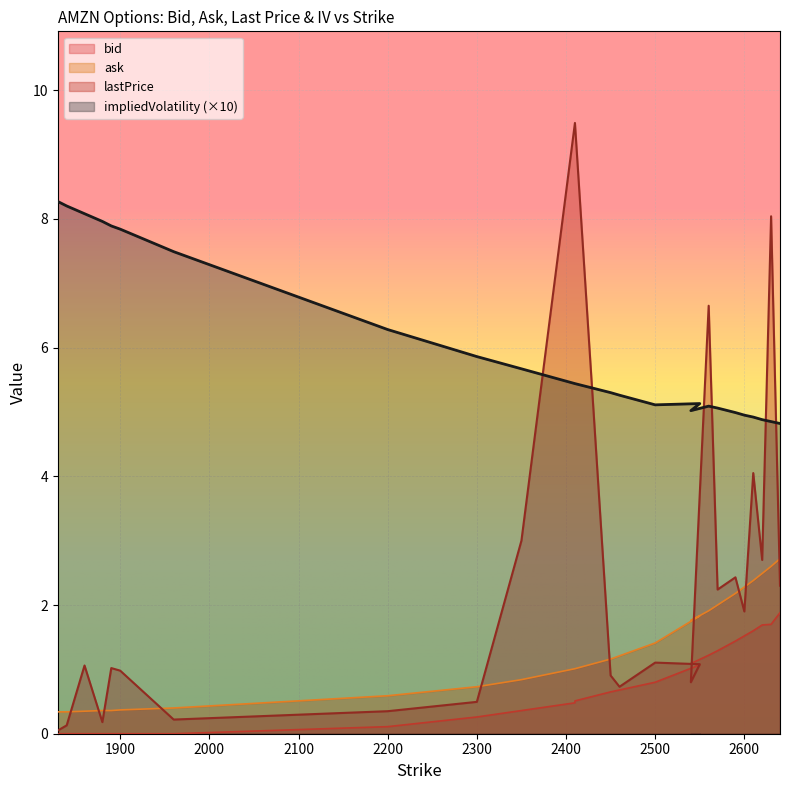

Reading right to left, what are all the values shown in this chart?

bid: 1.9	1.7	1.7	1.6	1.5	1.4	1.3	1.2	1.1	1.1	0.8	0.7	0.7	0.5	0.5	0.4	0.3	0.1	0.0	0.0	0.0	0.0	0.0	0.0	0.0
ask: 2.7	2.6	2.5	2.4	2.3	2.2	2.0	1.9	1.8	1.8	1.4	1.2	1.2	1.0	1.0	0.8	0.7	0.6	0.4	0.4	0.4	0.4	0.3	0.3	0.3
lastPrice: 2.3	8.0	2.7	4.0	1.9	2.4	2.2	6.7	0.8	1.1	1.1	0.7	0.9	9.5	9.5	3.0	0.5	0.3	0.2	1.0	1.0	0.2	1.1	0.1	0.1
impliedVolatility: 4.8	4.8	4.9	4.9	5.0	5.0	5.1	5.1	5.0	5.1	5.1	5.3	5.3	5.4	5.4	5.7	5.9	6.3	7.5	7.8	7.9	8.0	8.1	8.2	8.3